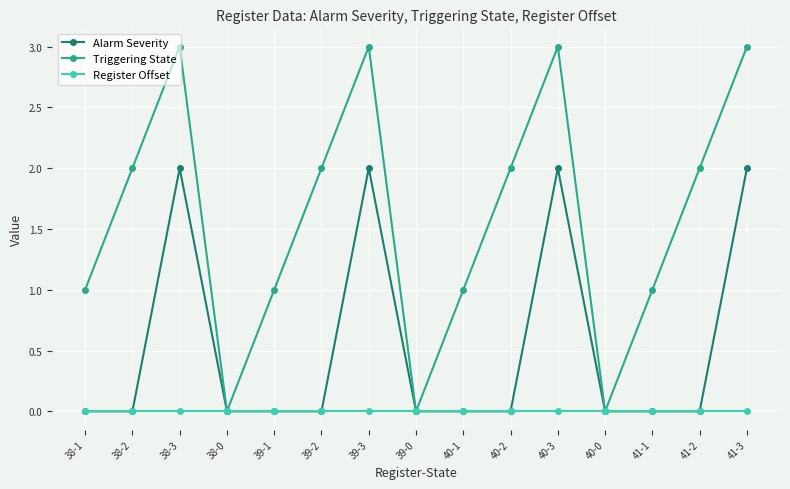

What position from the right is 40-1?

7